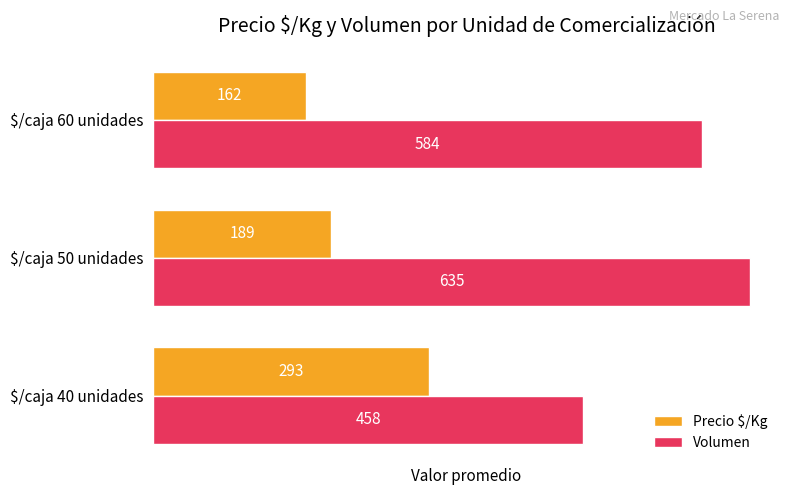

What is the difference between the highest and lowest values at $/caja 50 unidades?

446.0